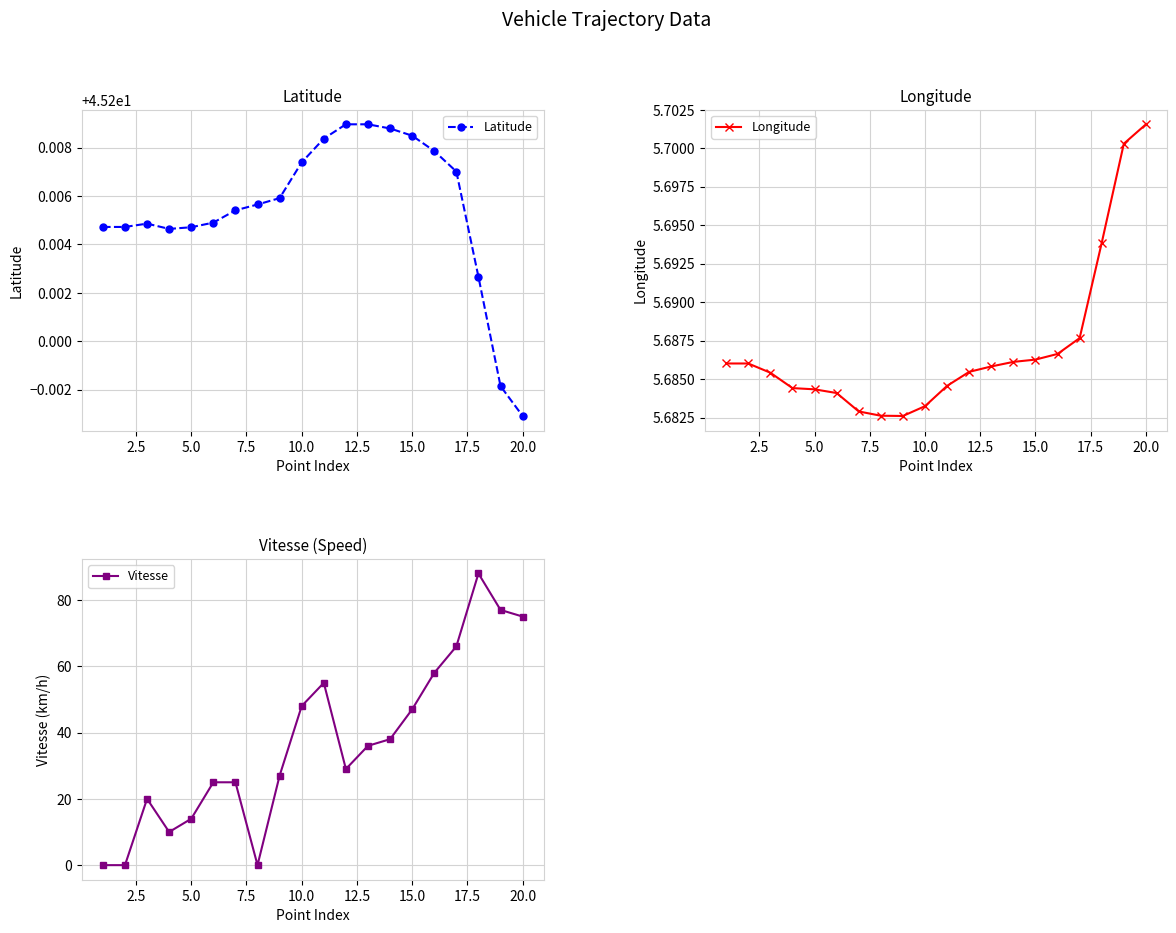

The Longitude series shows 2.4 at 10.0. True or false?

False